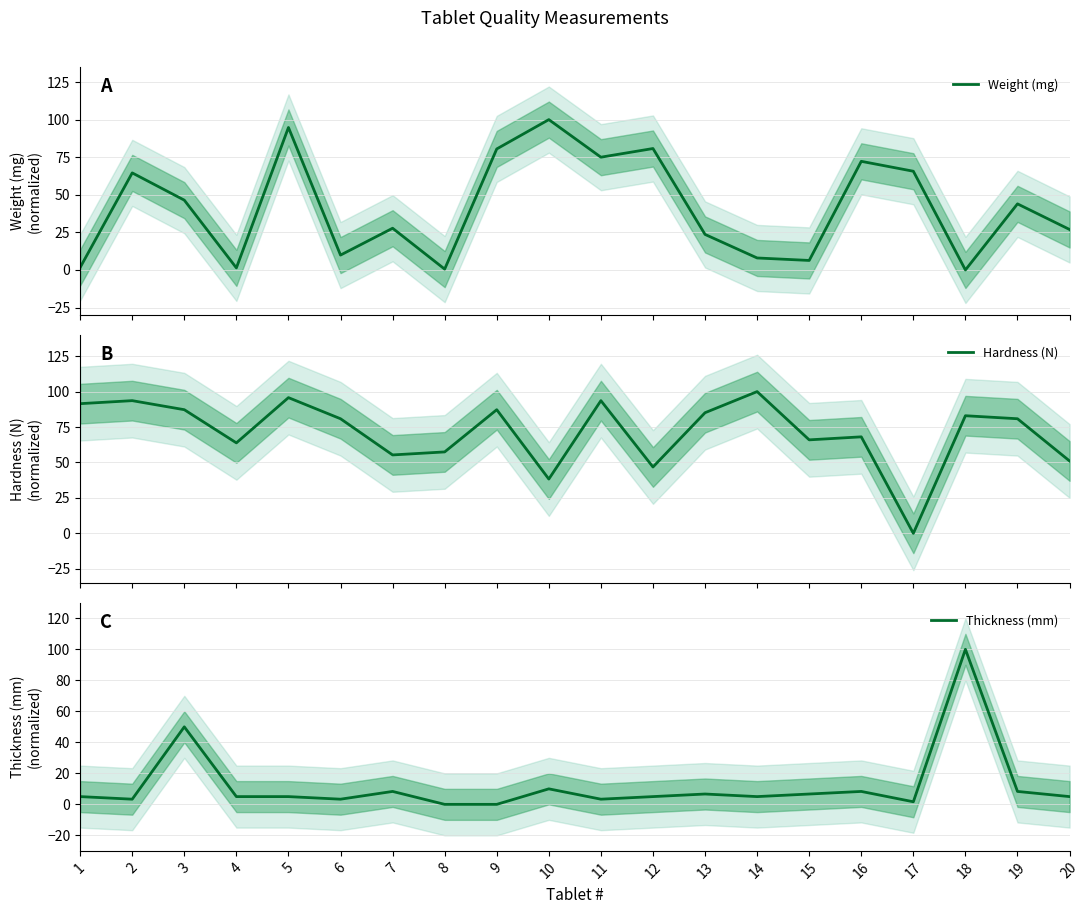

Rank the series by their maximum value, from highest to lowest.

Weight (mg), Hardness (N), Thickness (mm)